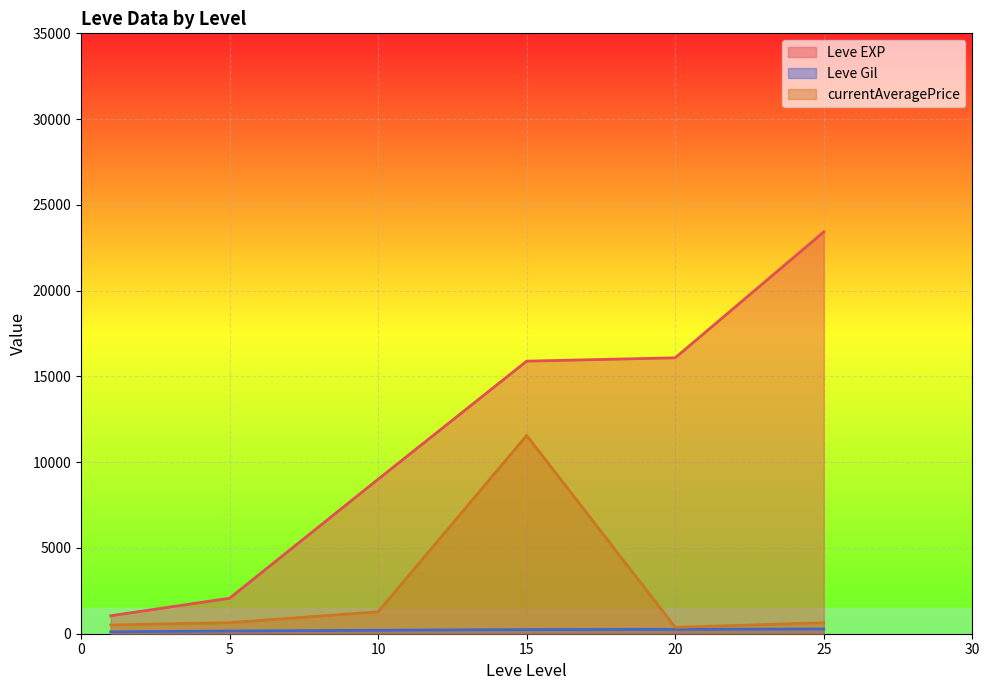

Where is the first local maximum for currentAveragePrice?

15